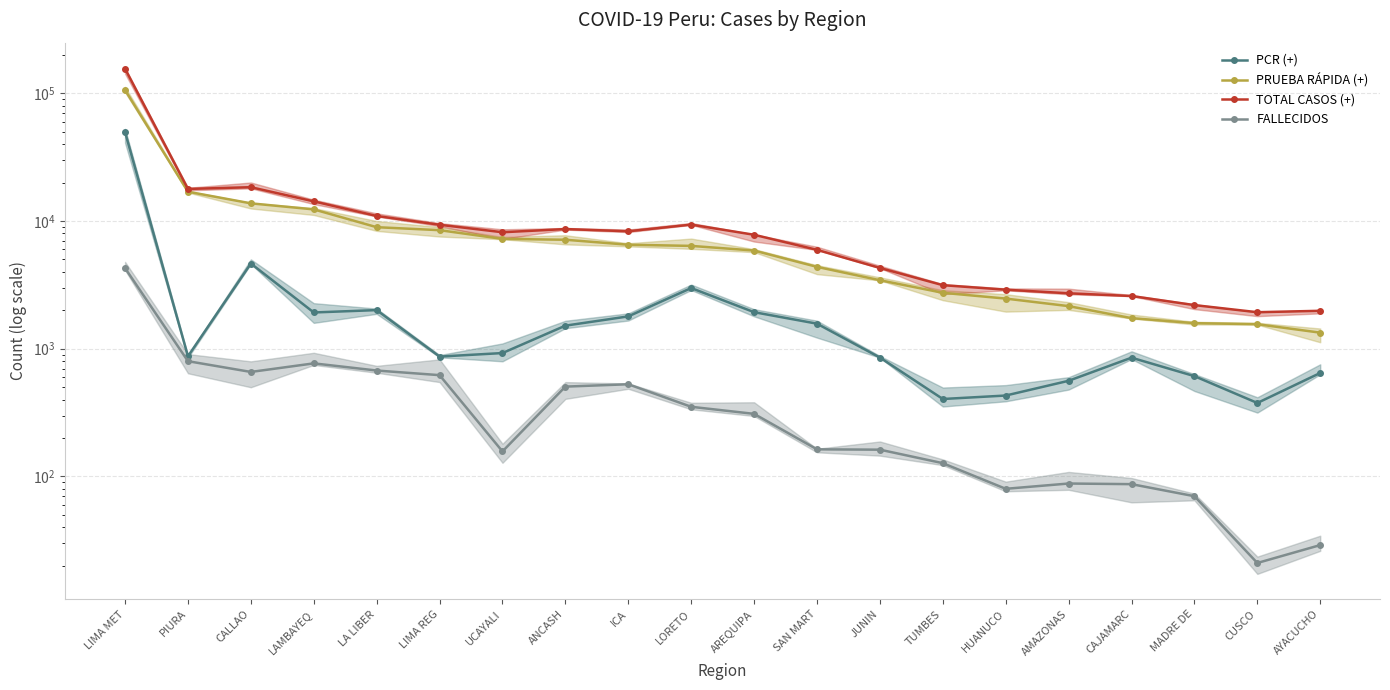

What is the label of the 5th point from the left?

LA LIBER